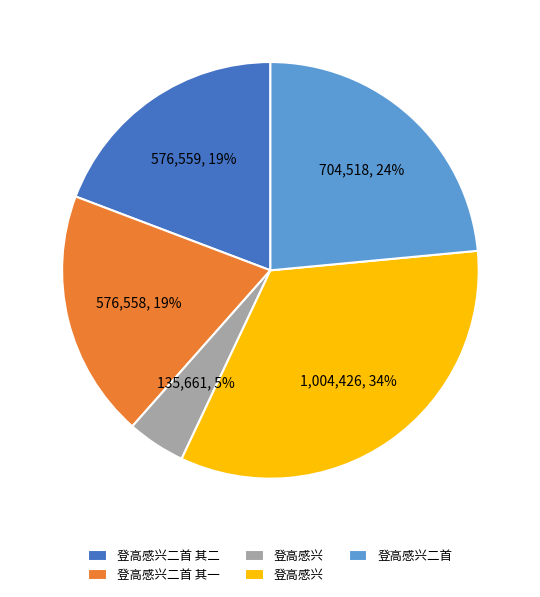

To the nearest percent, what is the difference between the largest and smallest slice percentages?

29%